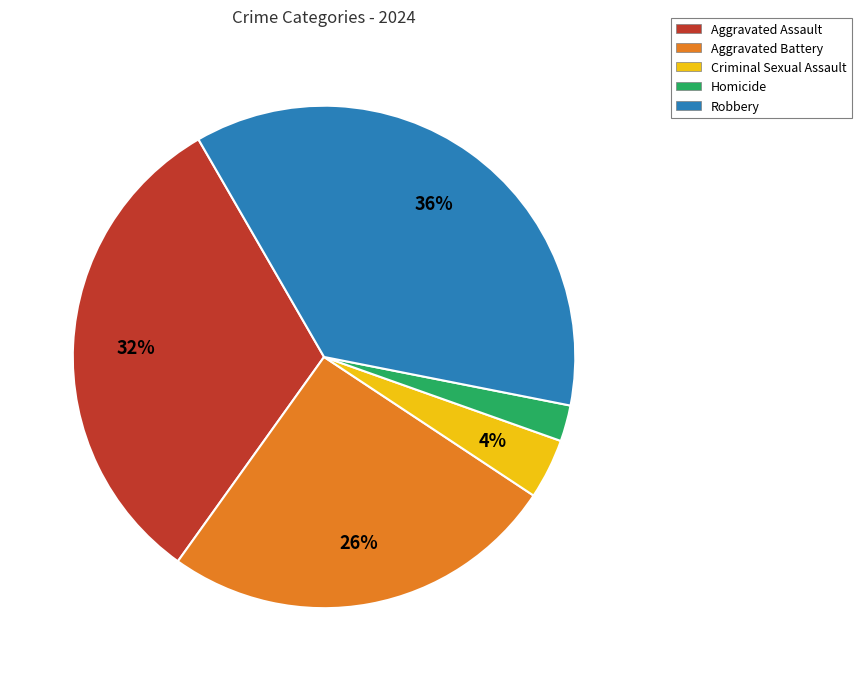

Rank the categories by value from highest to lowest.

Robbery, Aggravated Assault, Aggravated Battery, Criminal Sexual Assault, Homicide